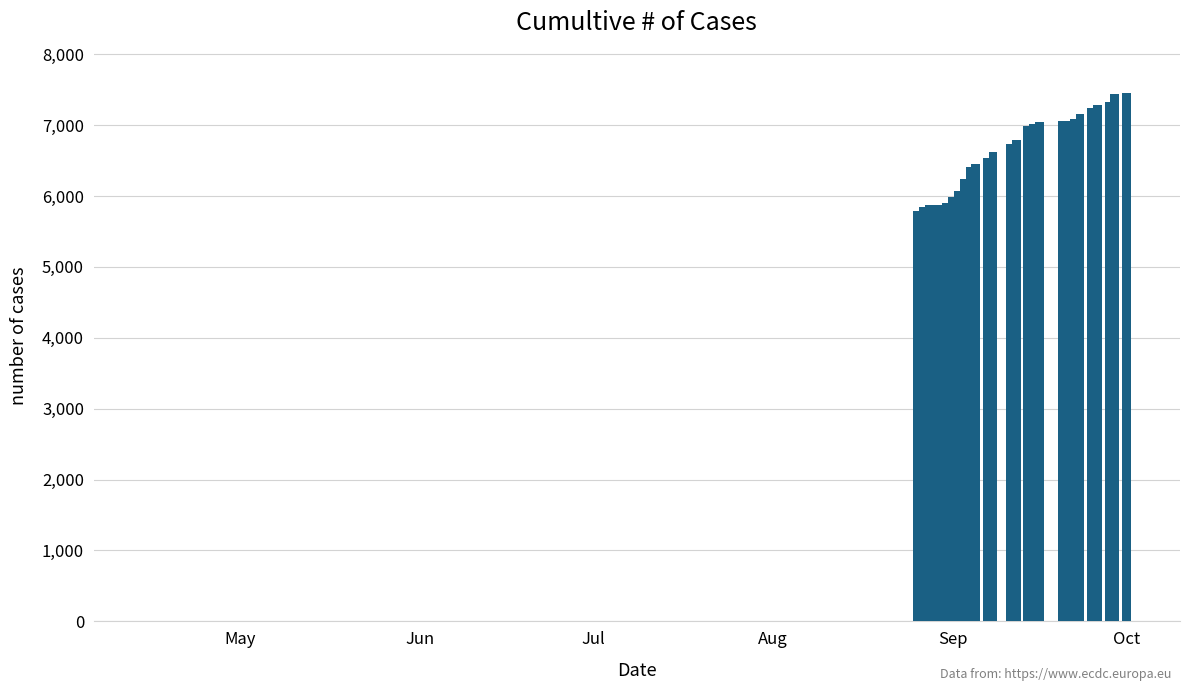

How many values are above zero?

27